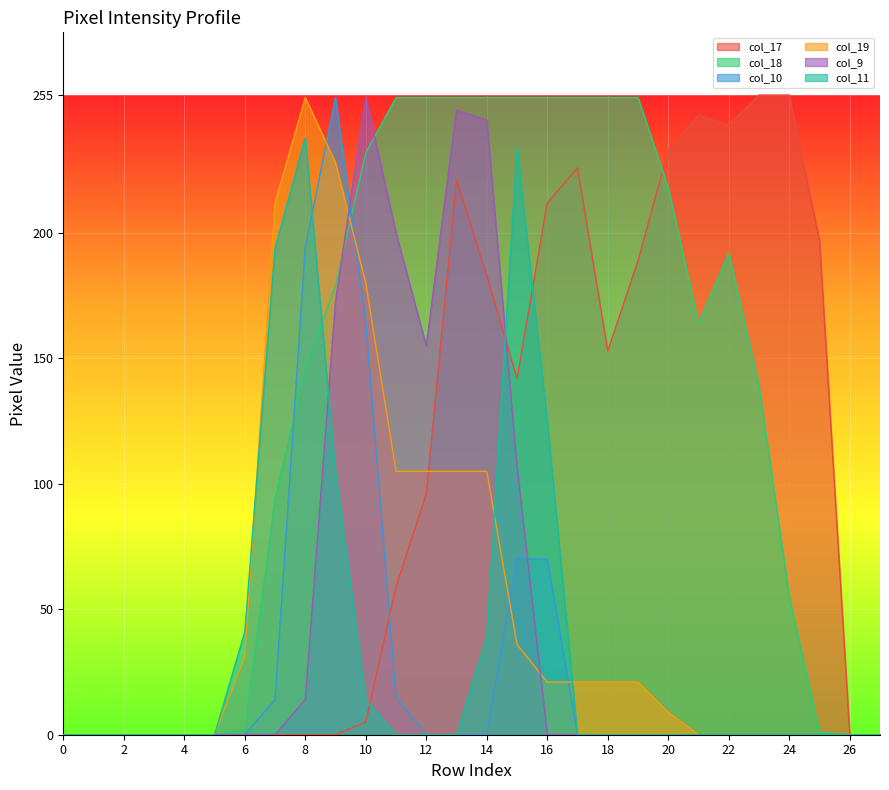

What is the difference between the second highest and second lowest values in the col_17 series?

255